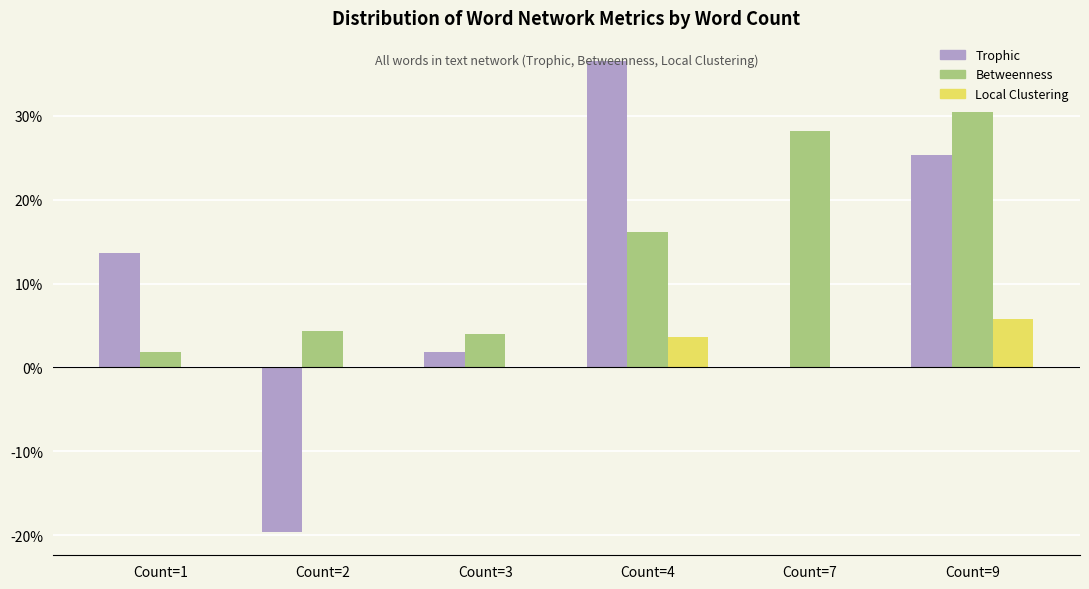

Between Count=4 and Count=9, which is larger?

Count=4